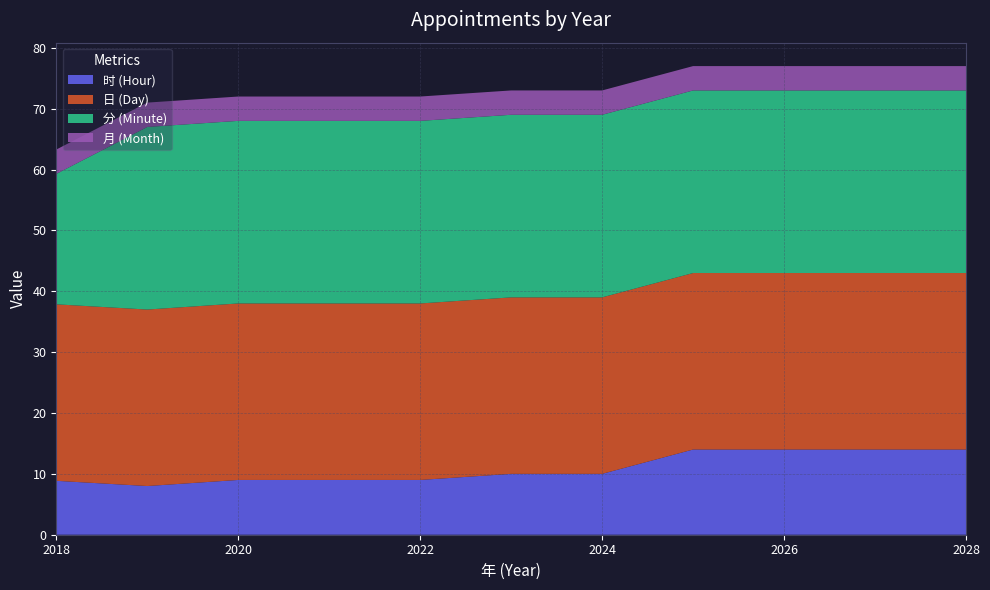

What is the total value across all series at 2026?

77.0